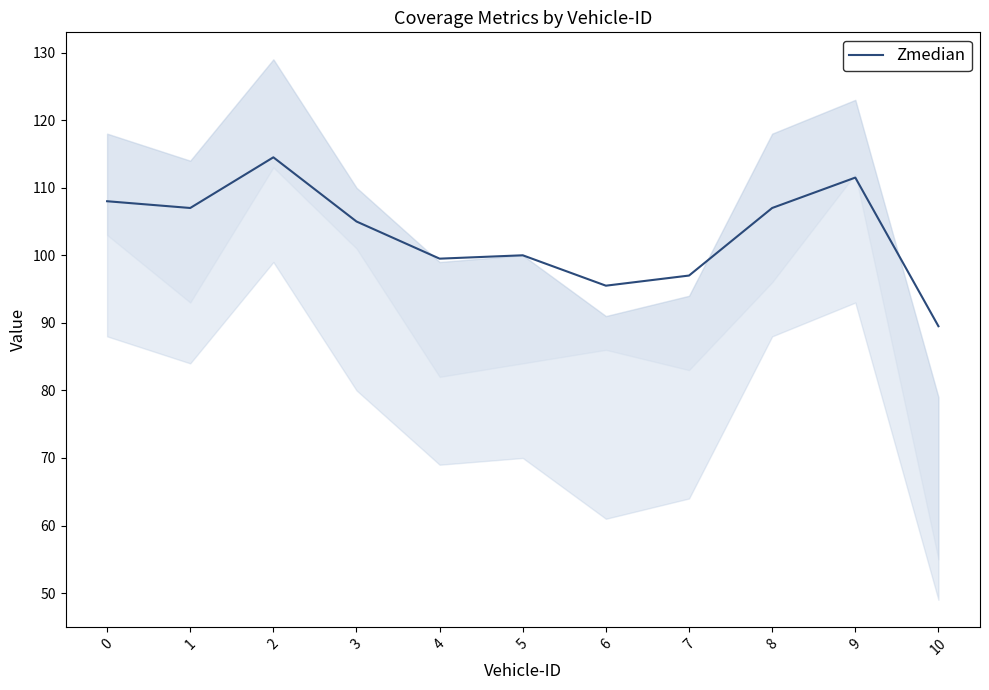

Which label corresponds to the smallest value in the chart?

10